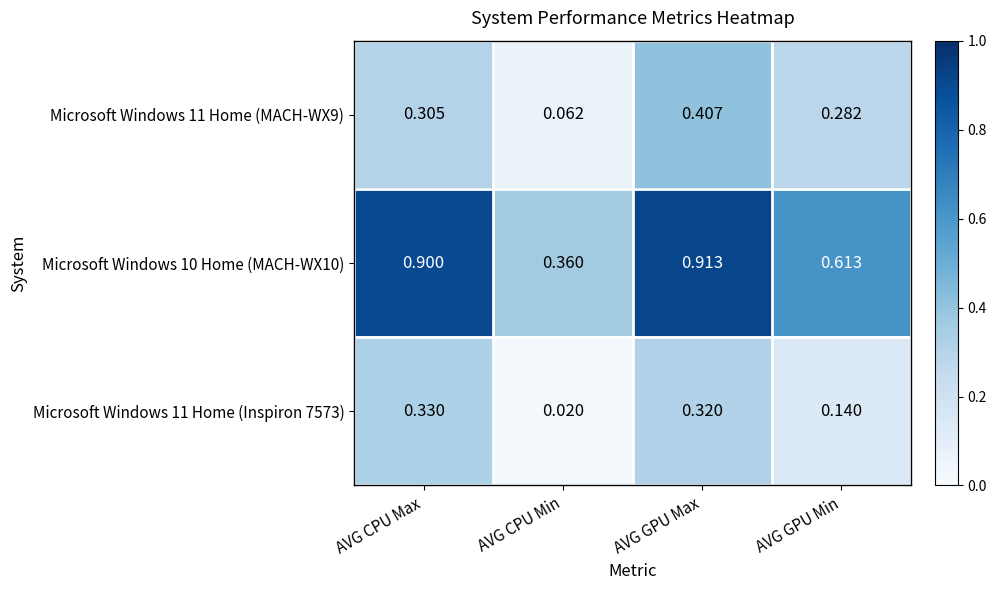

At which label does Microsoft Windows 11 Home (Inspiron 7573) reach its minimum?

AVG CPU Min